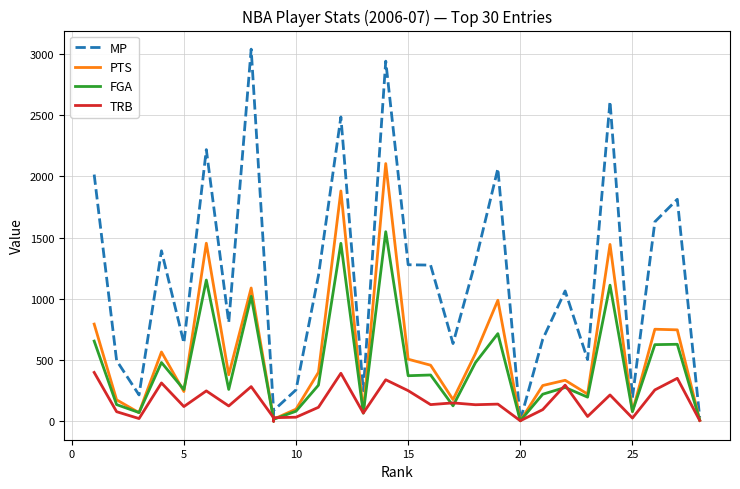

What is the lowest value of the MP series?

2